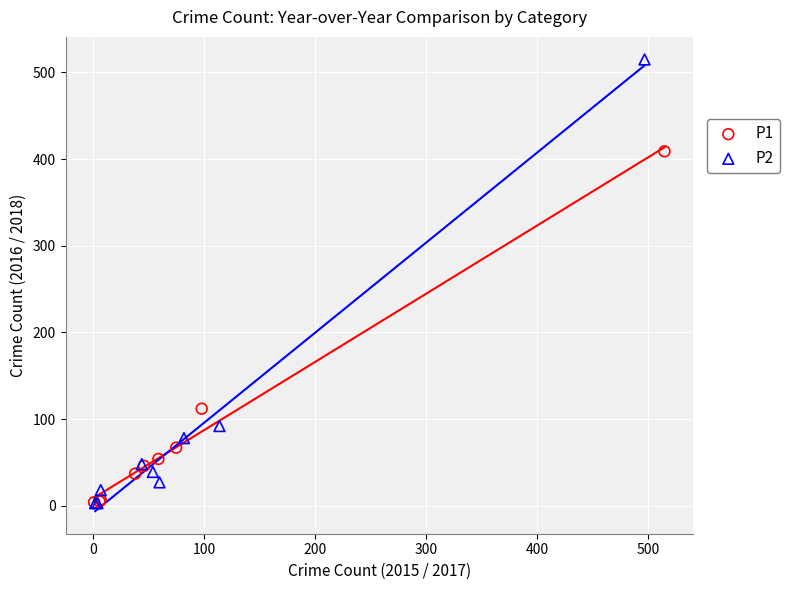

Which series contains the highest Y value?

P2